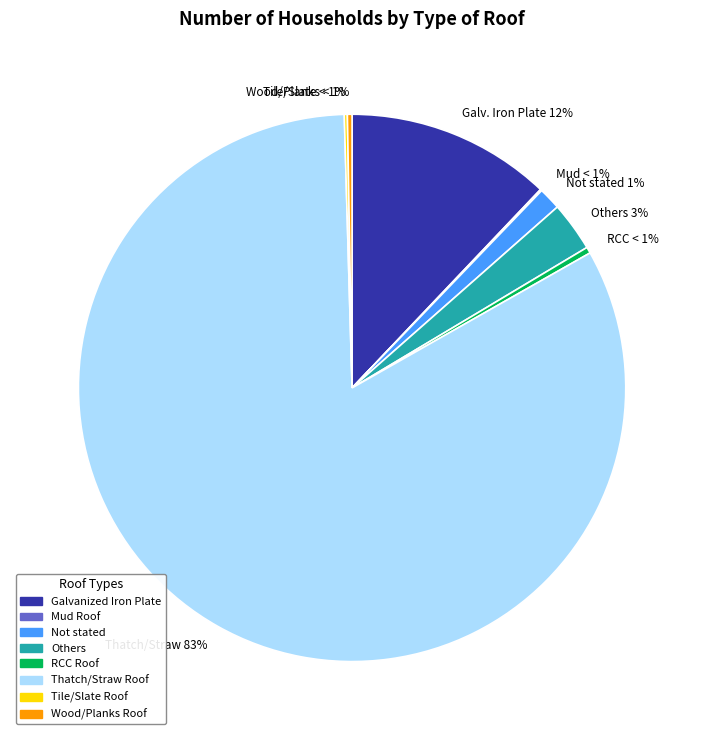

How many slices are in this pie chart?

8